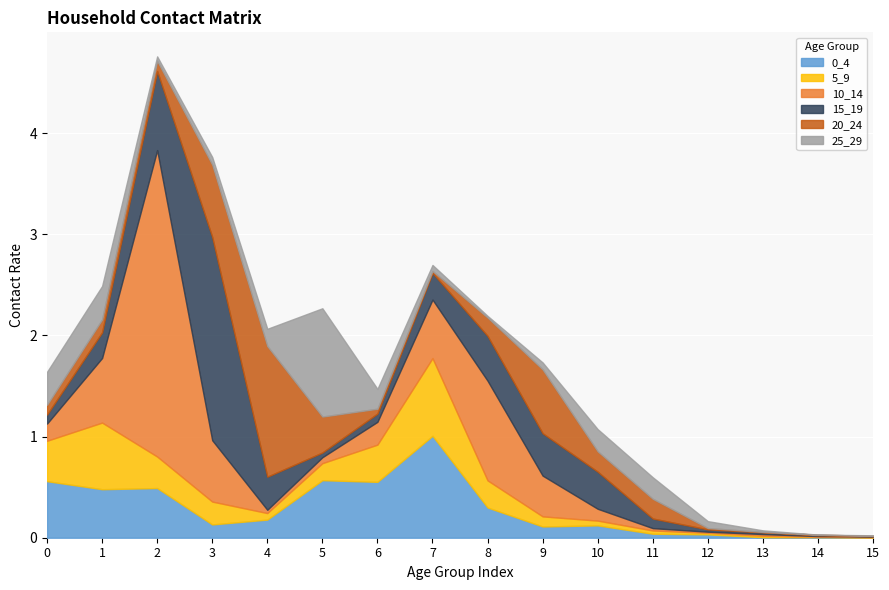

True or false: 15_19 and 25_29 cross at least once.

True